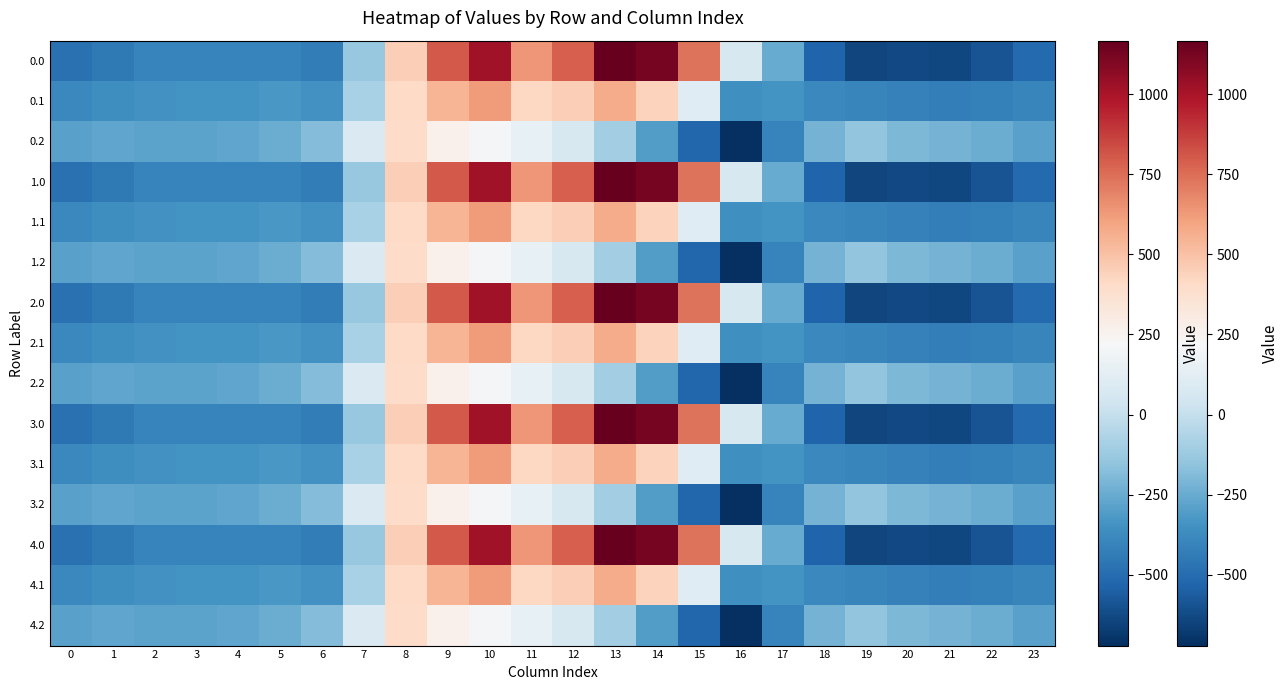

Rank the series by their maximum value, from lowest to highest.

0.2, 1.2, 2.2, 3.2, 4.2, 0.1, 1.1, 2.1, 3.1, 4.1, 0.0, 1.0, 2.0, 3.0, 4.0